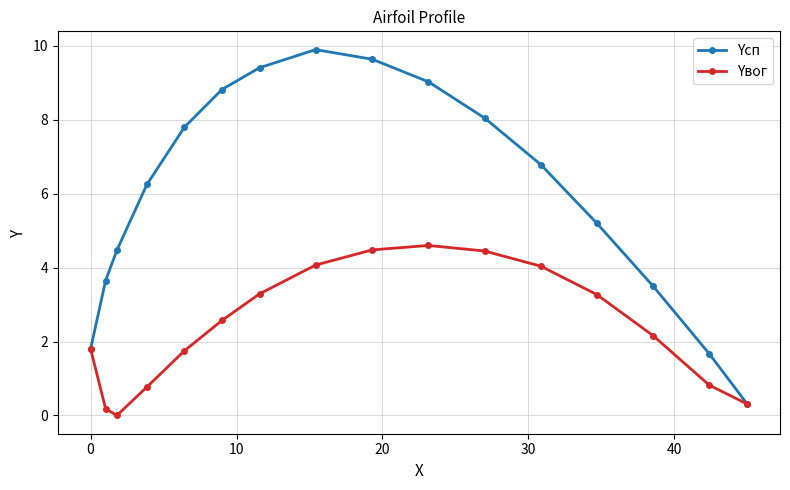

Which series has the largest range (max minus min)?

Yсп